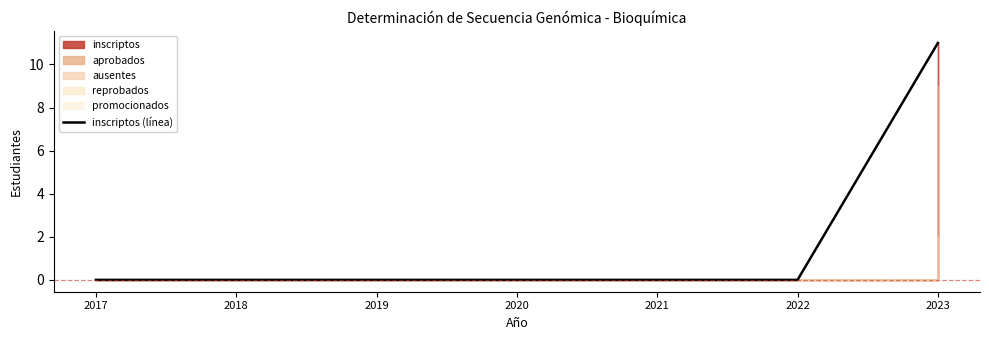

At which category does the chart reach its minimum across all series?

2017